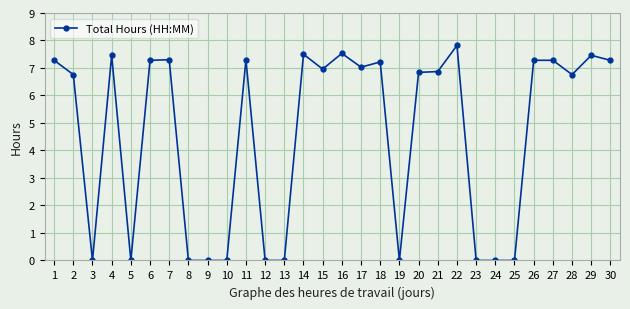

Where is the first local maximum?

4